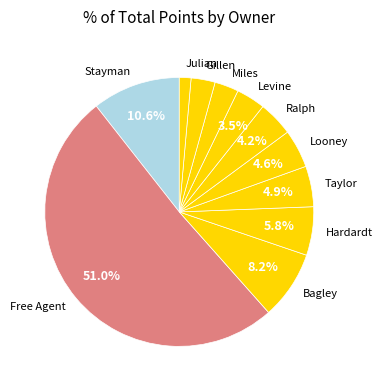

To the nearest percent, what portion does Looney represent?

5%